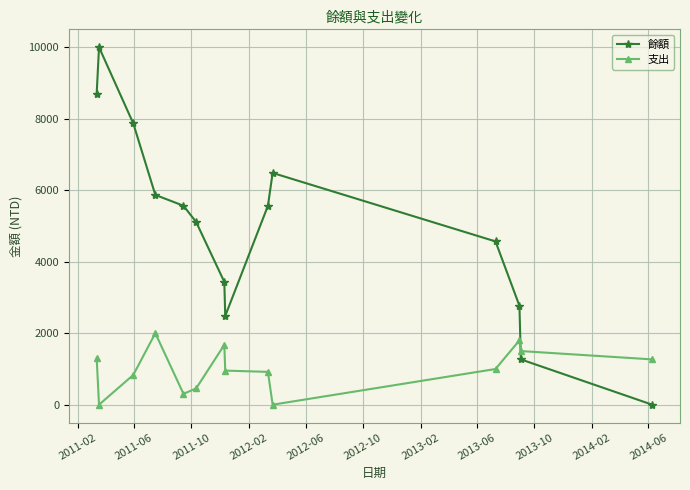

True or false: 餘額 has more than 2 points higher than both neighbors.

False